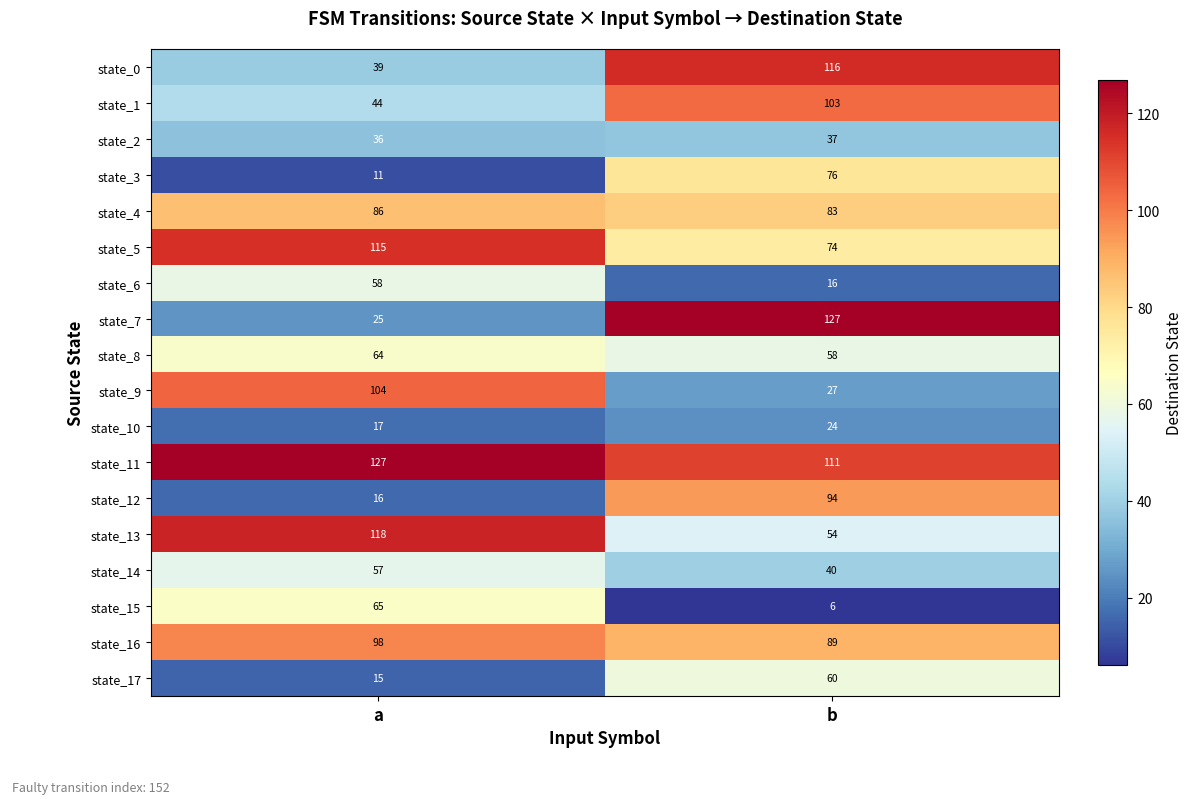

The value of state_16 at a is 130. True or false?

False